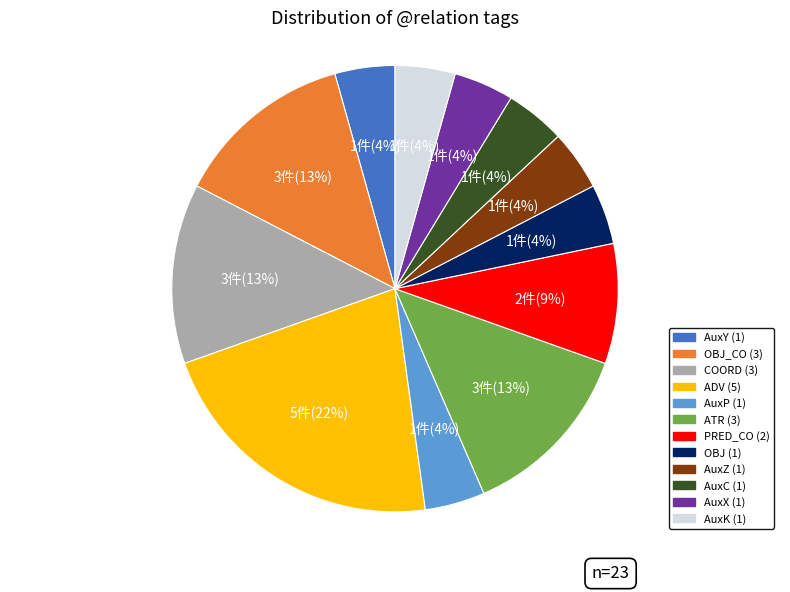

Does any single category account for the majority?

No